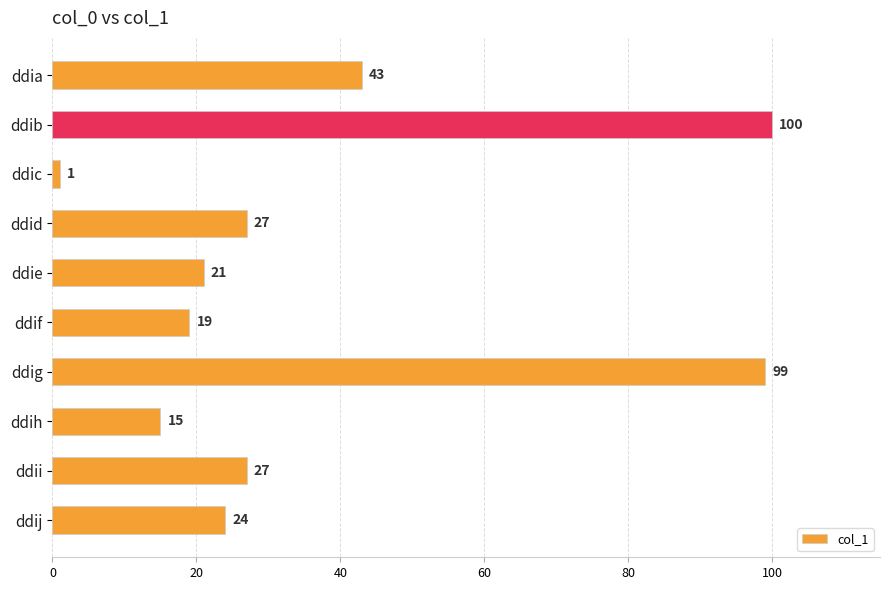

Does the chart contain stacked bars?

No